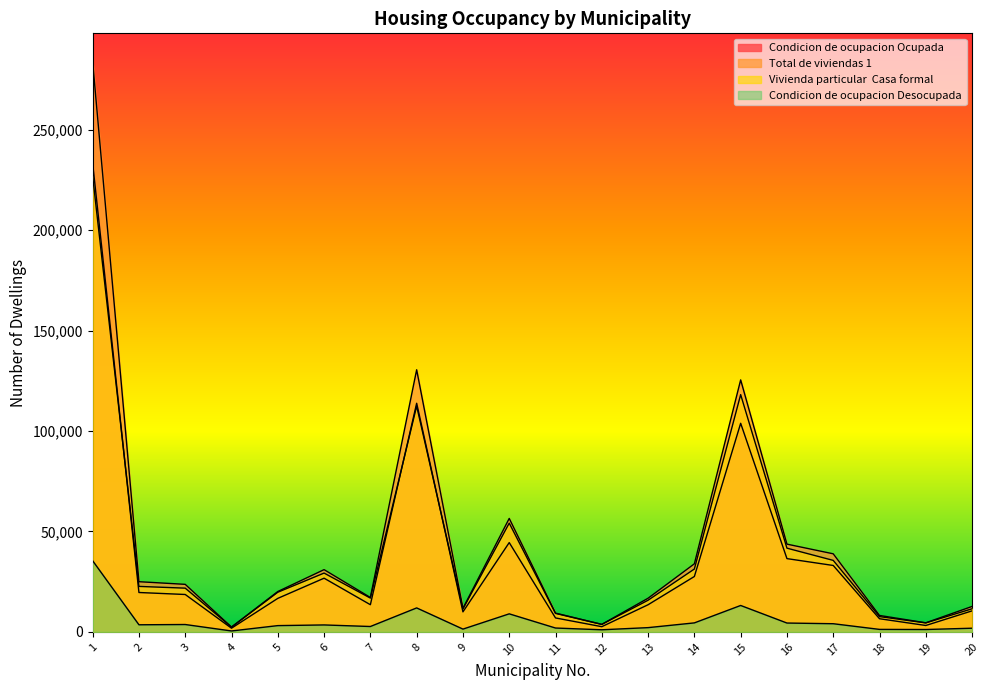

At which label does Vivienda particular  Casa formal reach its peak?

1